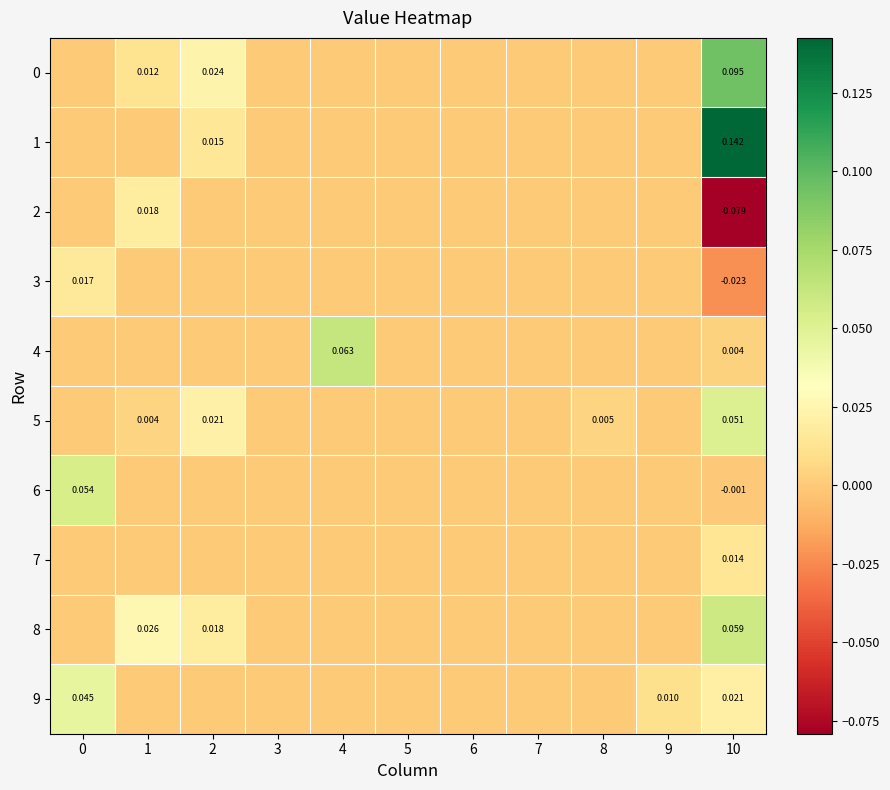

The value of 9 at 9 is 0.0. True or false?

False